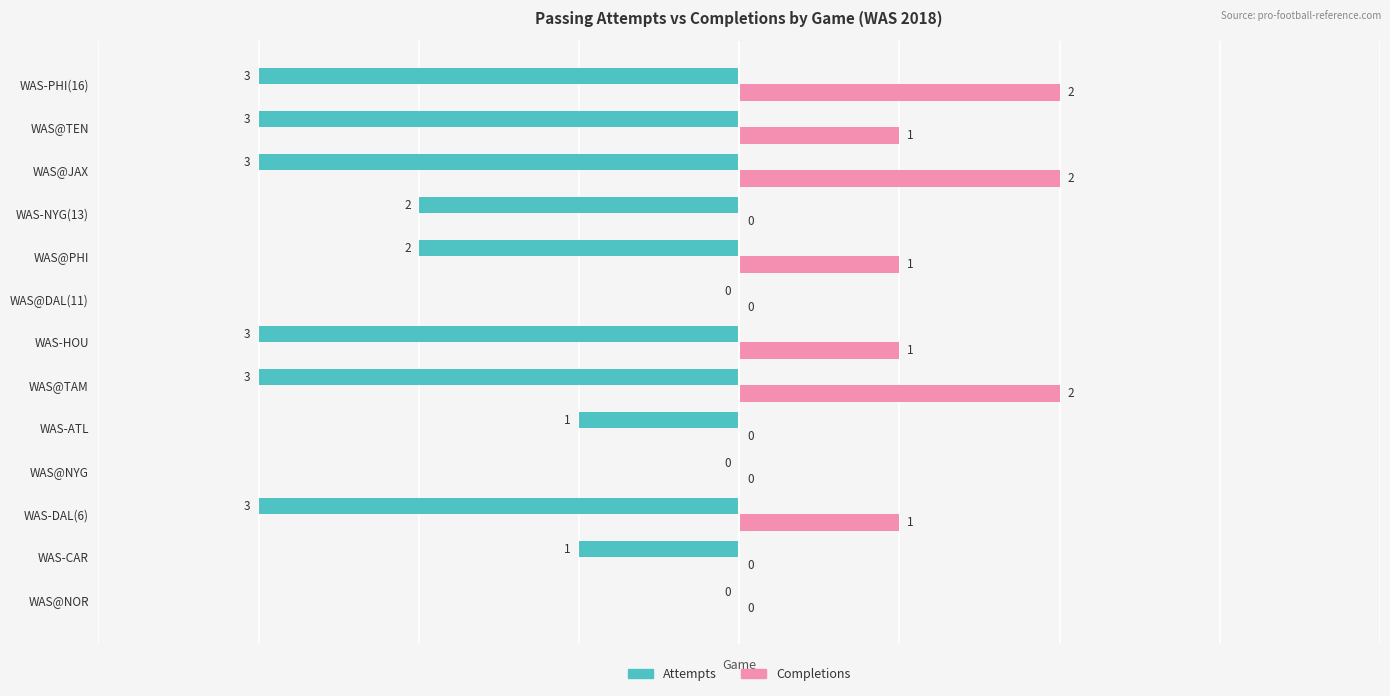

How many Completions values are between 0 and 1?

10